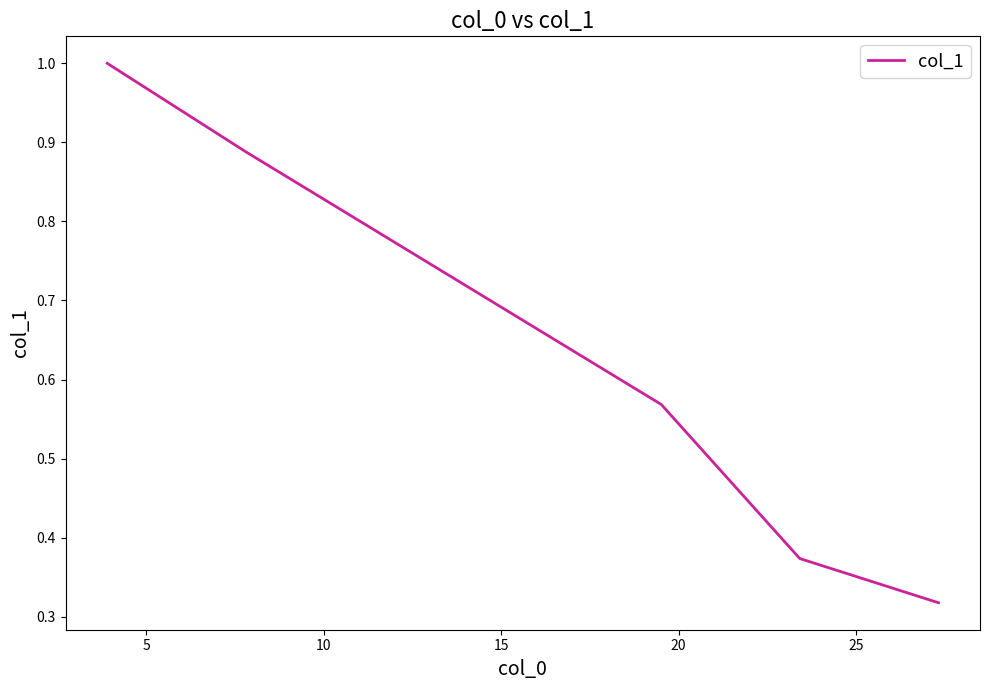

What is the maximum value shown in the chart?

1.0